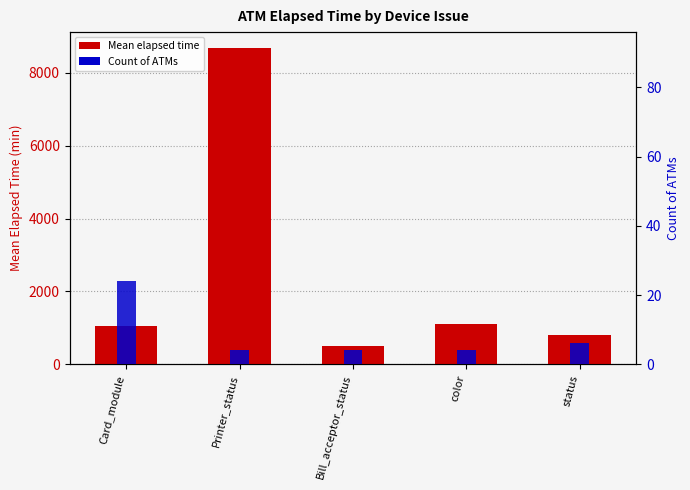

How many distinct data groups are displayed?

2